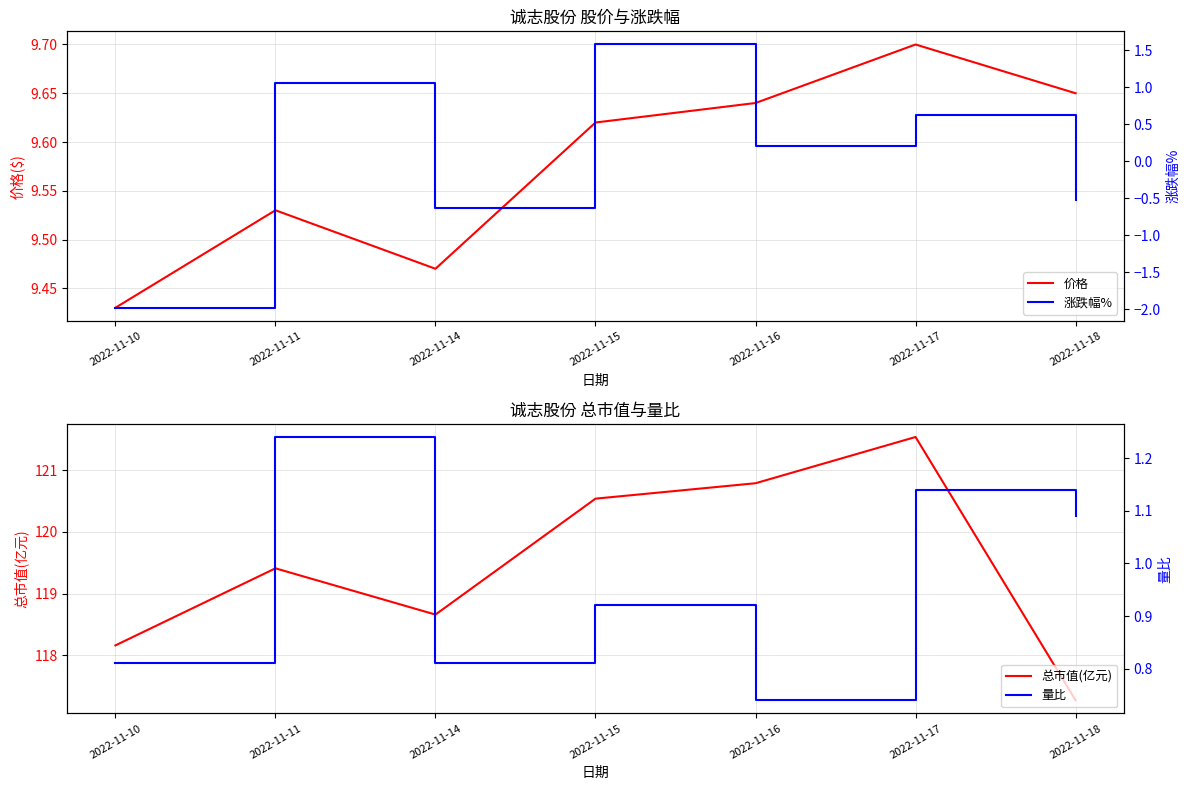

The value of 涨跌幅% at 2022-11-16 is 0.2. True or false?

True